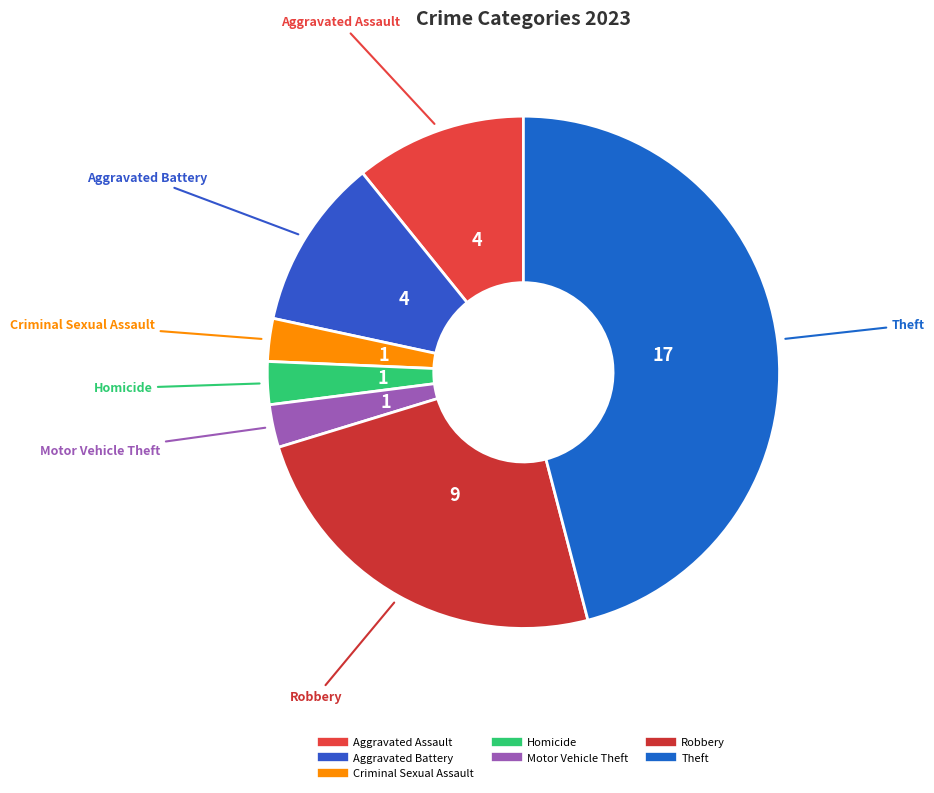

Is it true that Aggravated Assault is 11% of the pie?

True